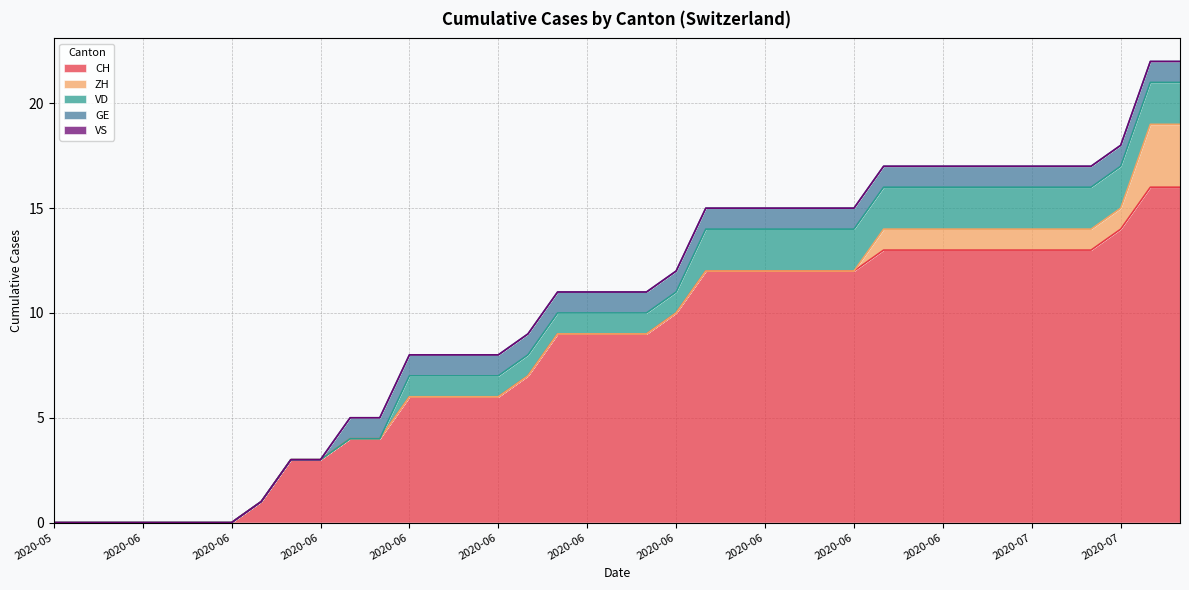

At which category is the sum across all series the highest?

2020-07-07